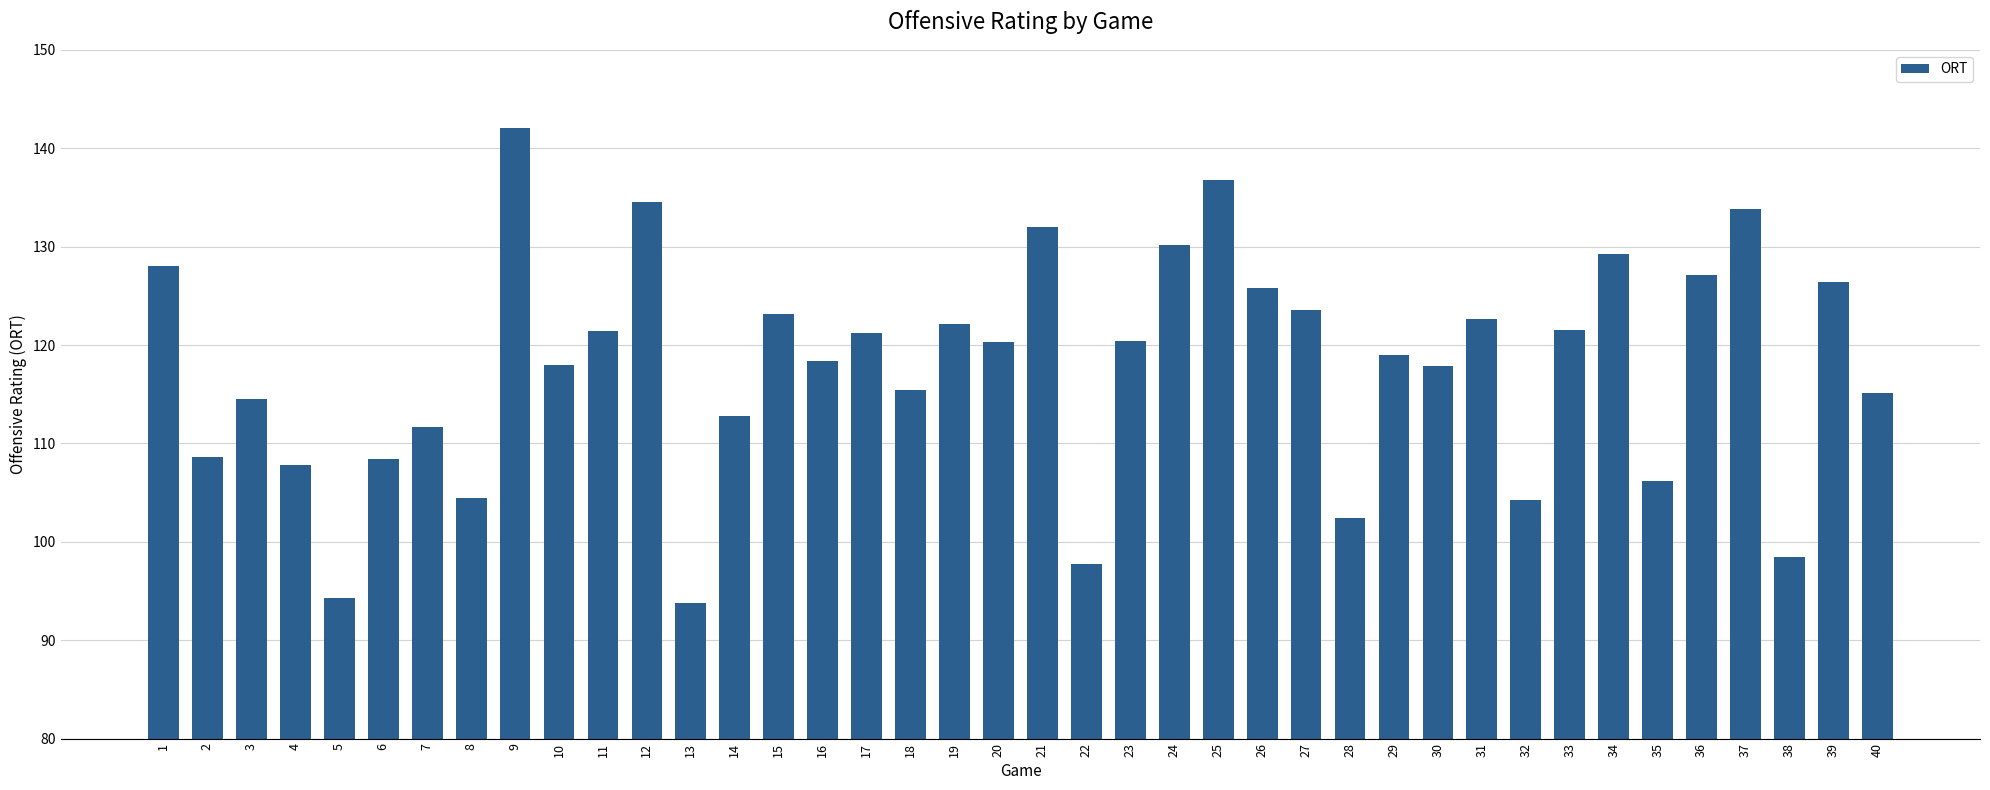

What is the change in value from 5 to 38?

+4.2